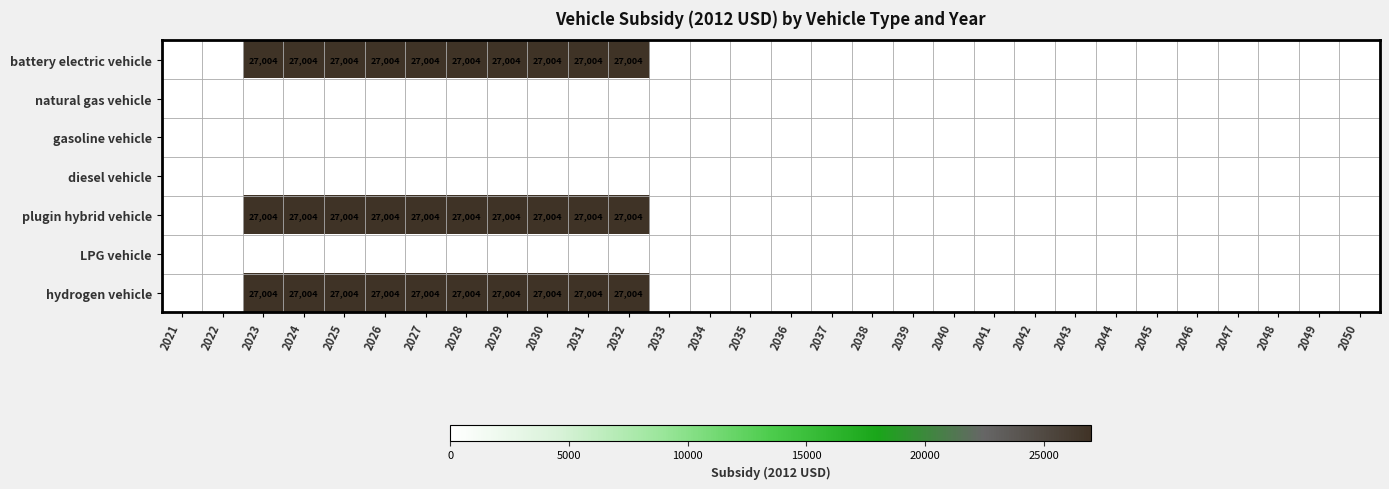

Is it true that plugin hybrid vehicle equals 27004 at 2024?

True